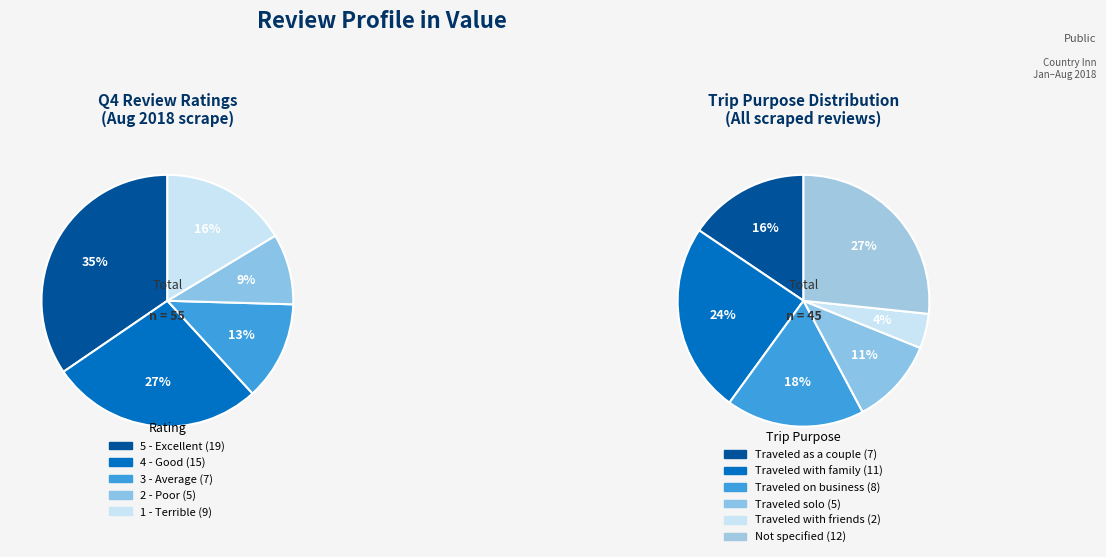

To the nearest percent, what is the combined percentage of 4 - Good and 1 - Terrible?

44%